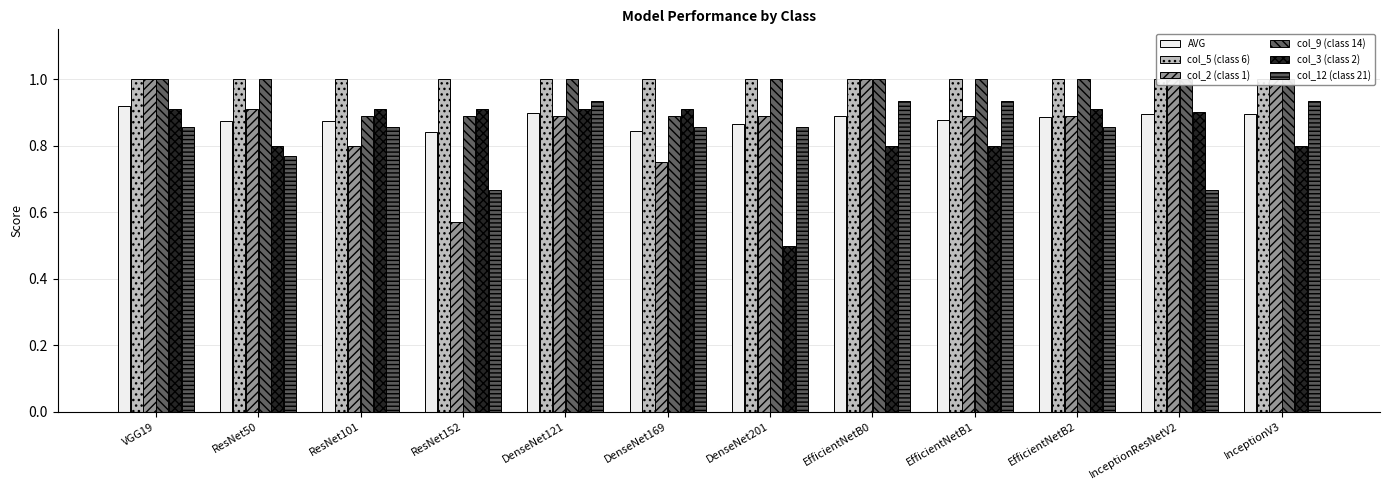

What are all the series names shown in the legend?

AVG, col_5 (class 6), col_2 (class 1), col_9 (class 14), col_3 (class 2), col_12 (class 21)